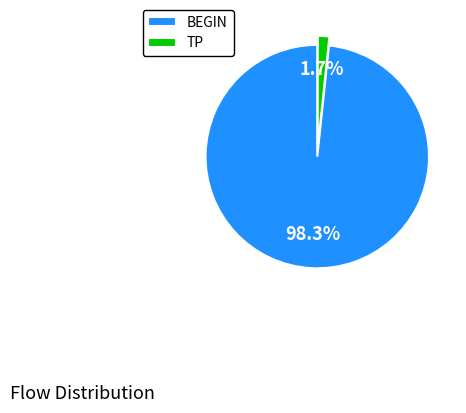

Which has a higher value, BEGIN or TP?

BEGIN